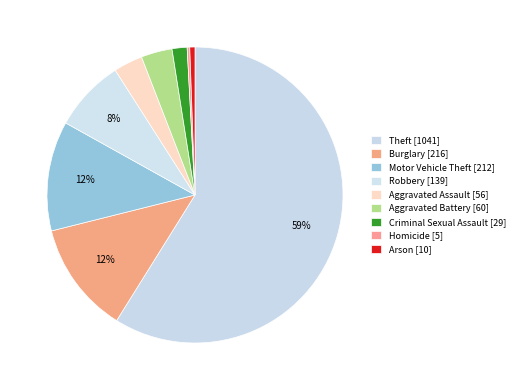

How many slices are in this pie chart?

9